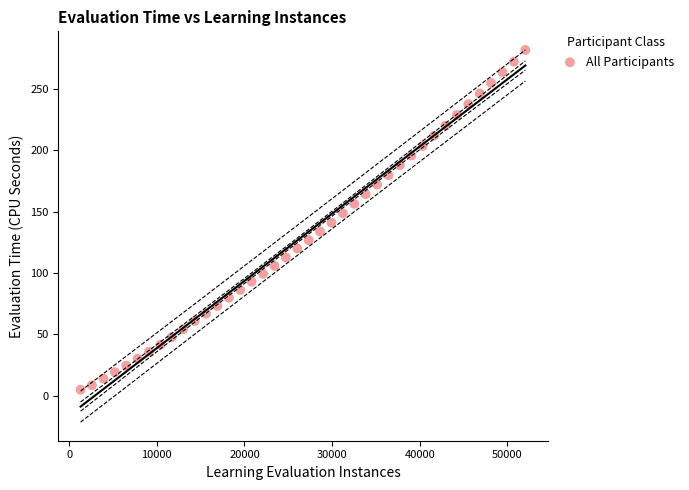

What is the range of Y values (max minus min)?

276.9